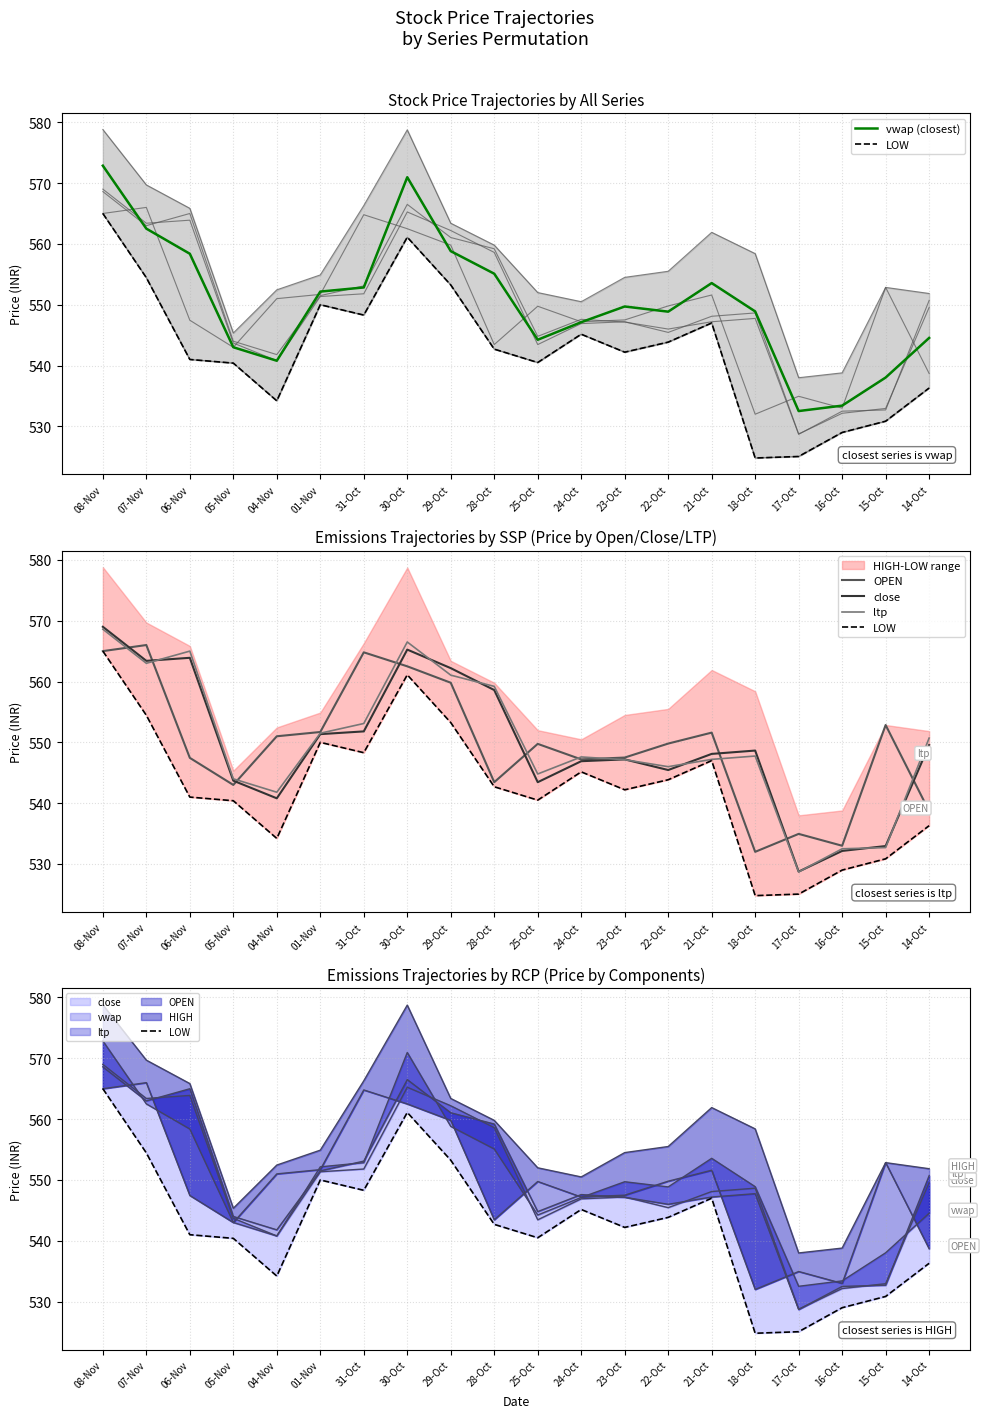

Reading left to right, transcribe all the data shown in this chart.

vwap (closest): 572.9	562.5	558.4	543.0	540.8	552.2	552.8	571.0	558.8	555.1	544.2	547.1	549.7	548.9	553.6	548.9	532.5	533.4	538.0	544.5
LOW: 565.0	554.5	541.0	540.4	534.2	550.0	548.3	561.1	553.2	542.7	540.5	545.1	542.2	543.9	547.0	524.8	525.0	529.0	530.9	536.3
OPEN: 565.0	566.0	547.5	543.0	551.0	551.7	564.8	562.5	559.8	543.5	549.8	547.2	547.5	549.8	551.6	532.0	535.0	533.0	552.9	538.7
close: 569.0	563.4	563.9	543.7	540.8	551.4	551.8	565.2	562.2	558.6	543.5	546.9	547.2	545.5	548.1	548.6	528.8	532.1	533.0	549.5
ltp: 568.6	563.0	565.0	544.0	541.8	551.5	553.1	566.5	561.0	559.2	544.8	547.6	547.1	546.0	547.2	547.8	528.7	532.5	532.7	550.7